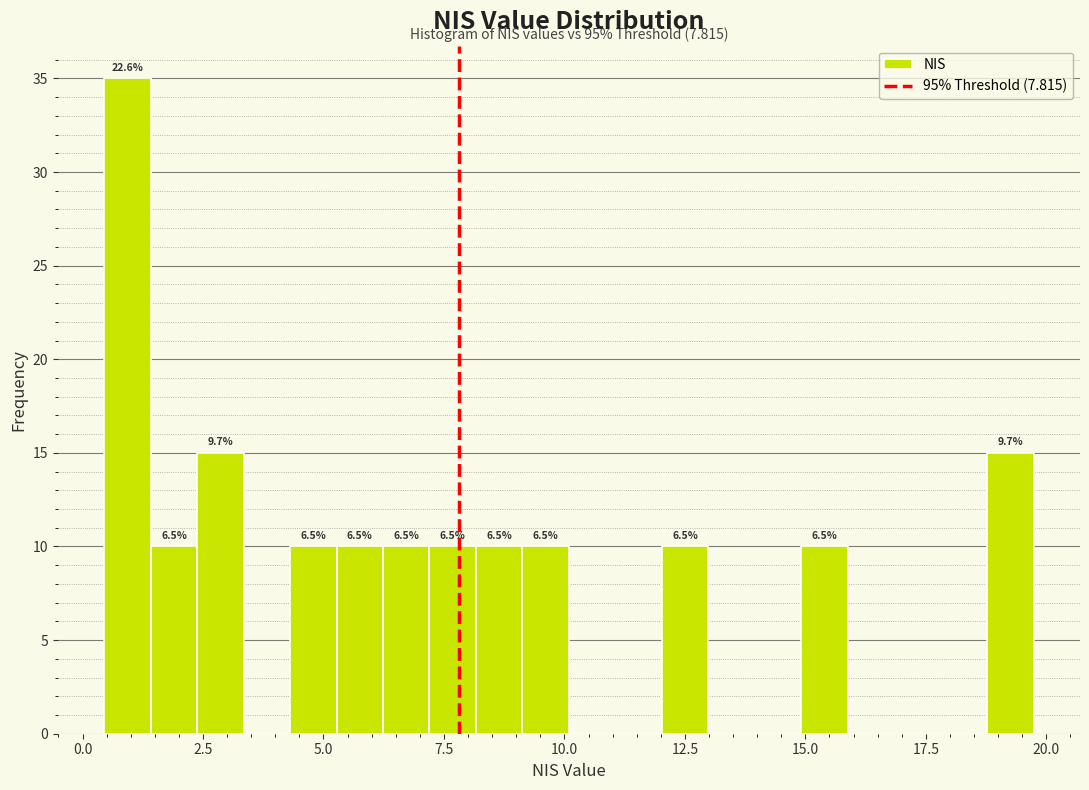

Around what value on the x-axis is the tallest bar? Give the approximate position of its centre, as read against the axis.

1.0